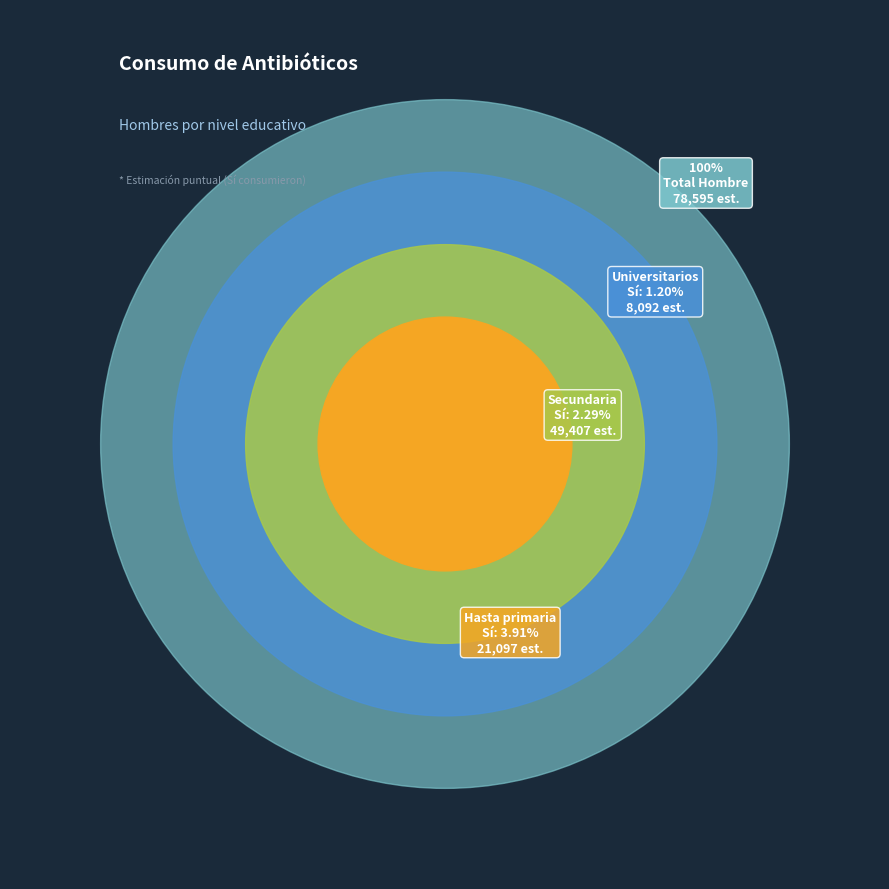

True or false: Secundaria - No accounts for 57% of the total.

False